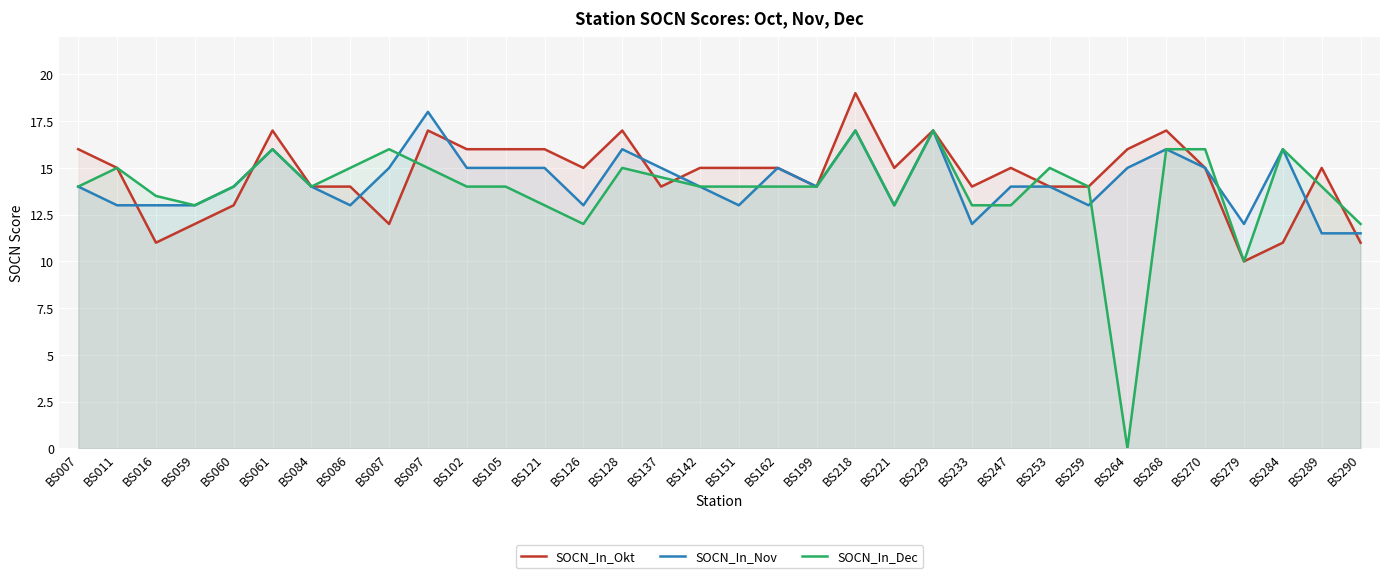

List the labels in order of SOCN_In_Nov value, smallest first.

BS289, BS290, BS233, BS279, BS011, BS016, BS059, BS086, BS126, BS151, BS221, BS259, BS007, BS060, BS084, BS142, BS199, BS247, BS253, BS087, BS102, BS105, BS121, BS137, BS162, BS264, BS270, BS061, BS128, BS268, BS284, BS218, BS229, BS097